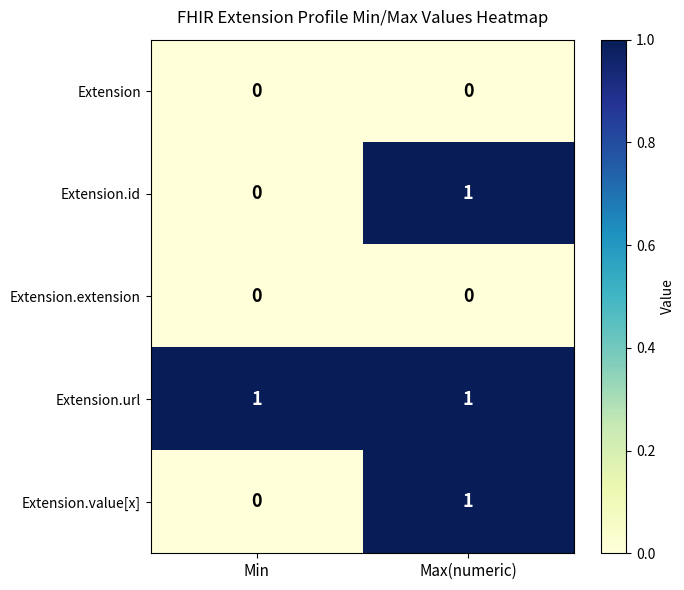

Which series has the largest total across all categories?

Extension.url